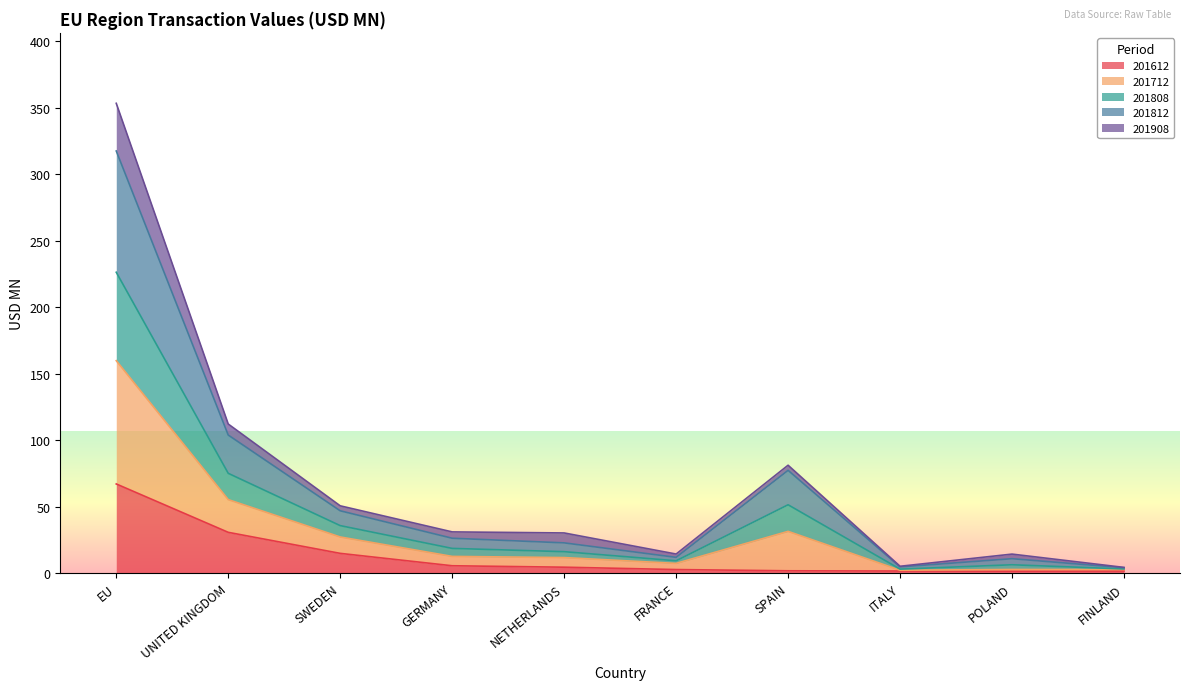

Between POLAND and SPAIN, which is larger?

SPAIN